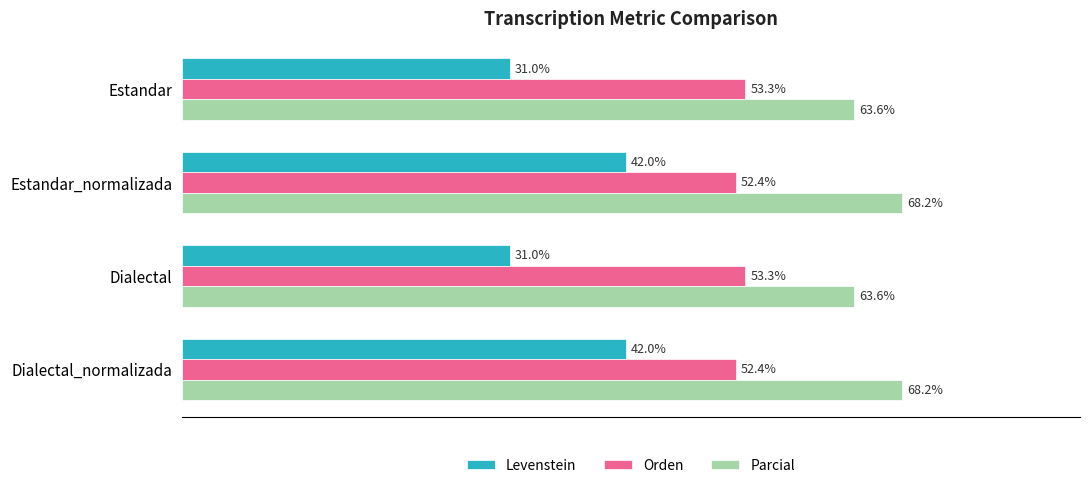

Which series has the largest total across all categories?

Parcial